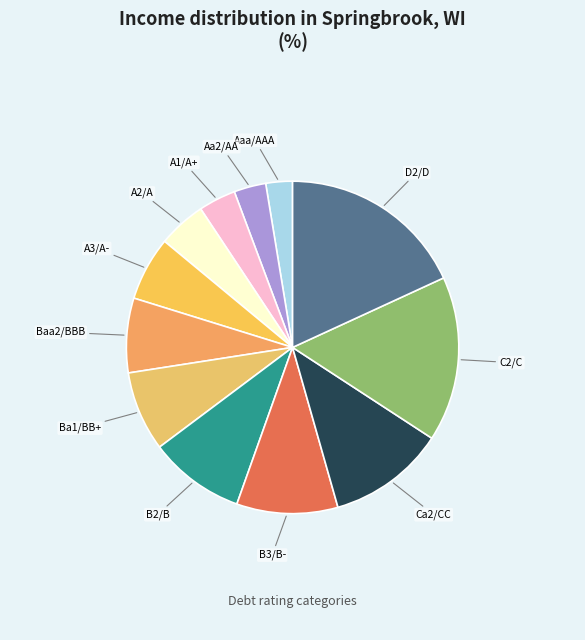

Between Baa2/BBB and B2/B, which is larger?

B2/B